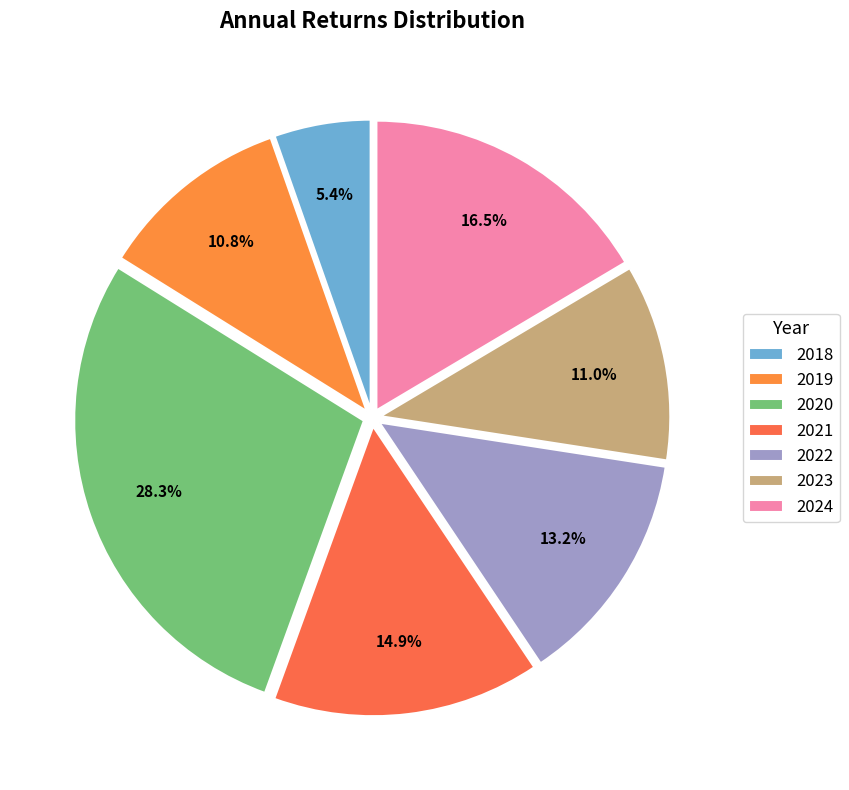

What percentage is the 2024 slice, to the nearest percent?

16%